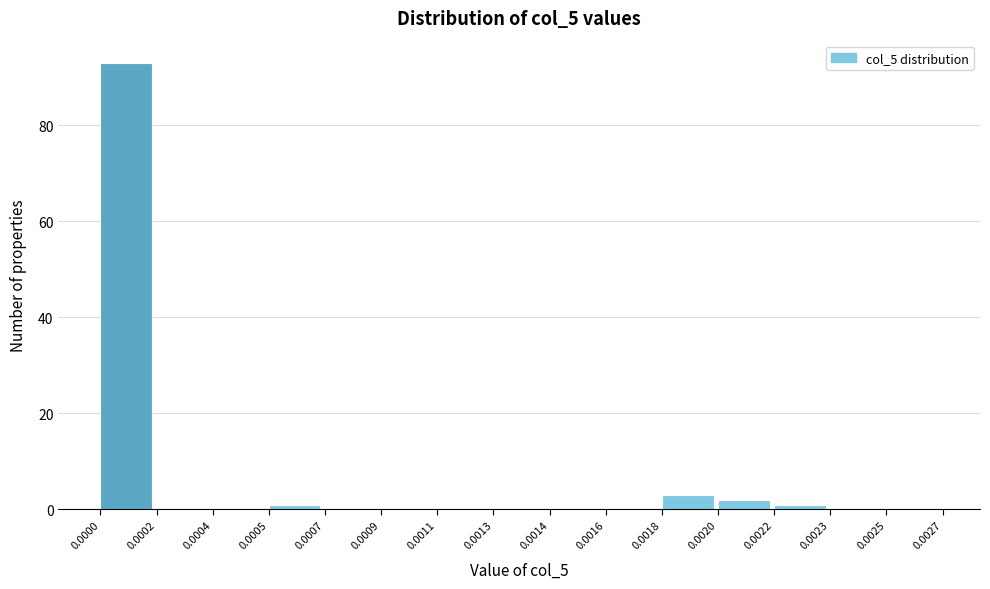

Reading right to left, transcribe all the data shown in this chart.

0.0025=0	0.0023=0	0.0022=1	0.0020=2	0.0018=3	0.0016=0	0.0014=0	0.0013=0	0.0011=0	0.0009=0	0.0007=0	0.0005=1	0.0004=0	0.0002=0	0.0000=93